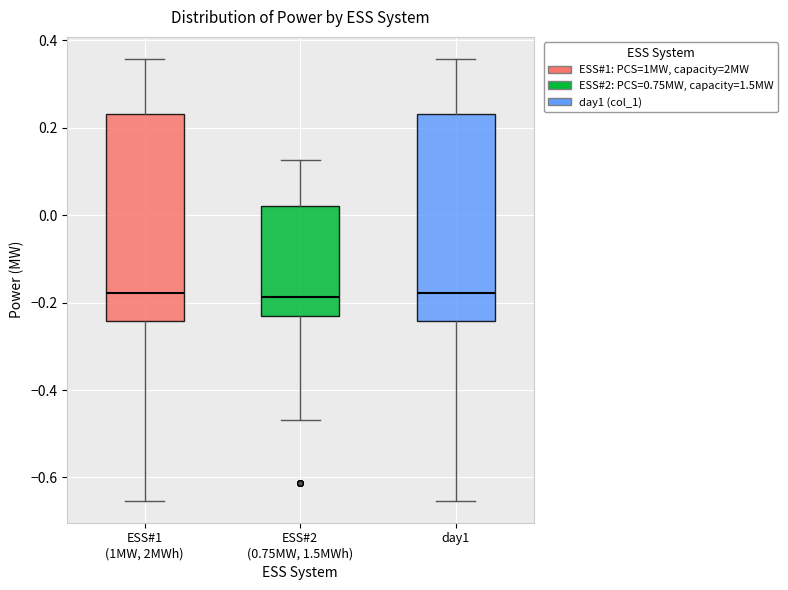

Where is the lower edge of the box for ESS#2 (0.75MW, 1.5MWh) on the y-axis? The values are not printed on the chart, so give them approximately, as read against the axis.

-0.24